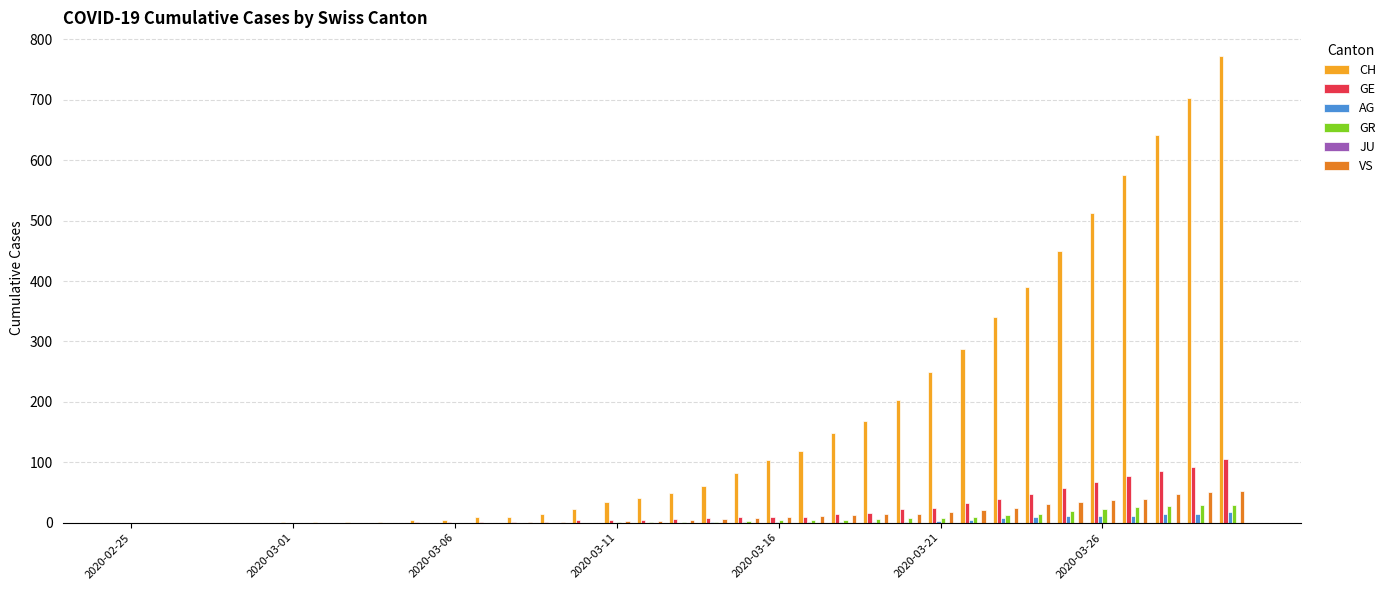

What is the greatest value displayed?

773